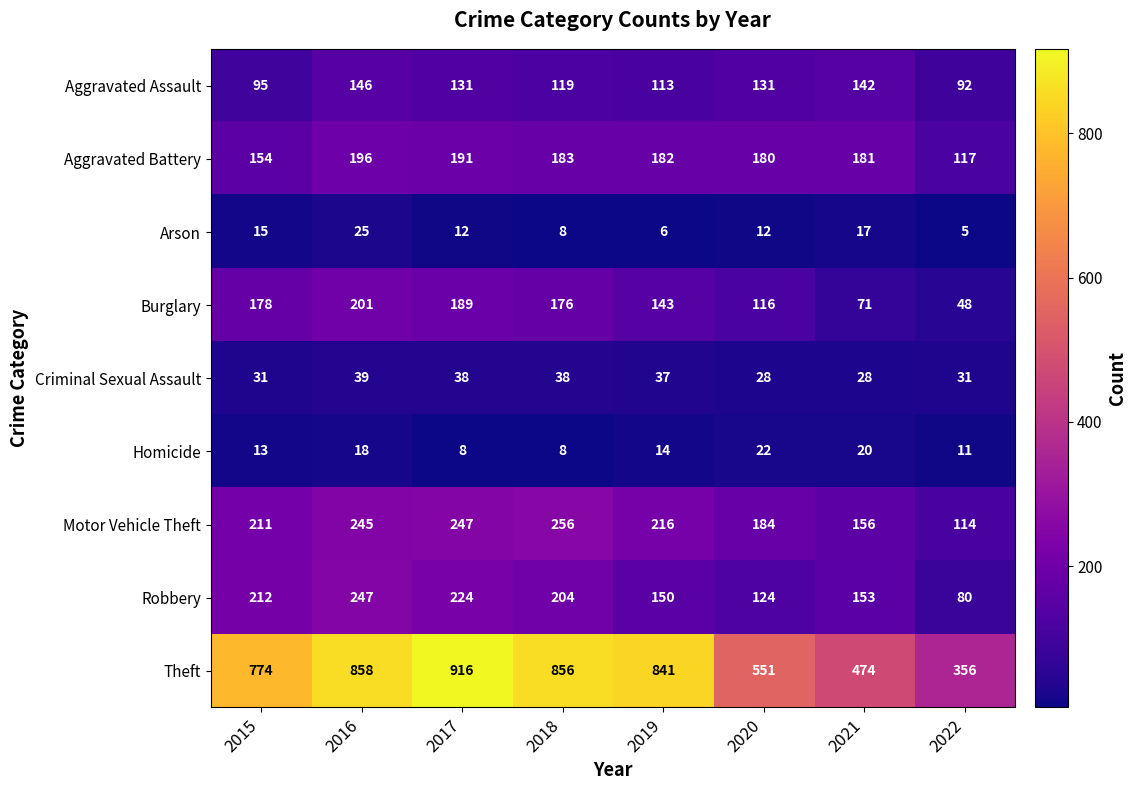

List the series in order of their peak value, highest first.

Theft, Motor Vehicle Theft, Robbery, Burglary, Aggravated Battery, Aggravated Assault, Criminal Sexual Assault, Arson, Homicide